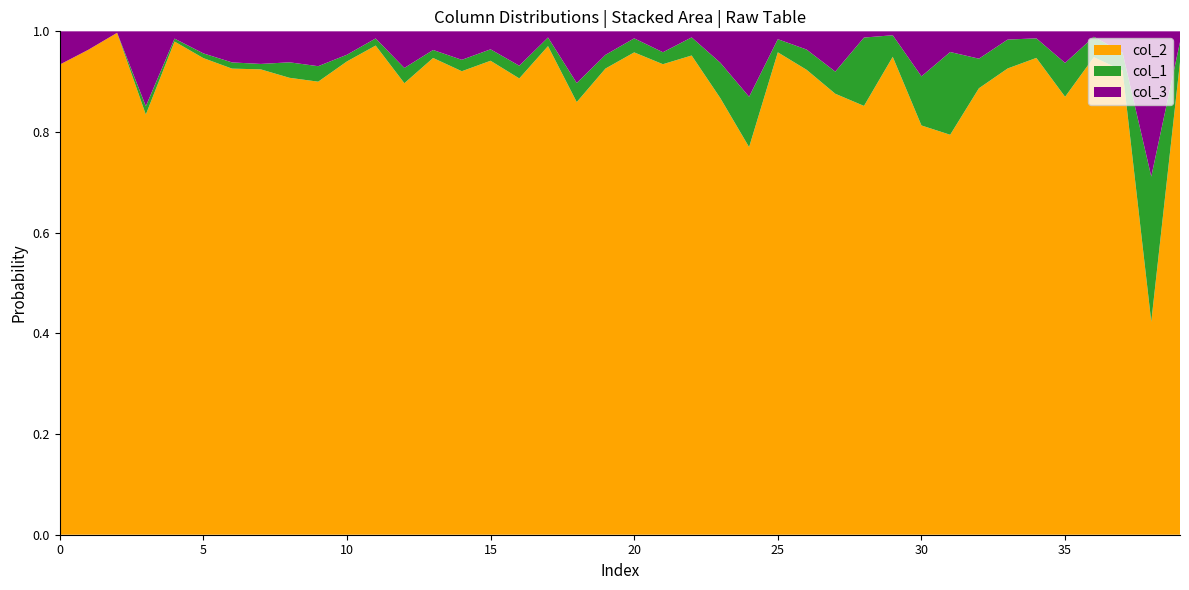

Reading left to right, extract all data points from this chart.

col_2: 0=268	1=316	2=343	3=101	4=339	5=303	6=225	7=257	8=118	9=117	10=283	11=344	12=148	13=358	14=244	15=290	16=252	17=397	18=159	19=238	20=275	21=315	22=238	23=111	24=77	25=368	26=230	27=219	28=69	29=244	30=100	31=58	32=196	33=226	34=341	35=194	36=351	37=391	38=22	39=355
col_1: 0=0	1=0	2=0	3=2	4=2	5=3	6=3	7=3	8=4	9=4	10=4	11=5	12=5	13=6	14=6	15=7	16=7	17=7	18=7	19=7	20=8	21=8	22=9	23=9	24=10	25=10	26=10	27=11	28=11	29=11	30=12	31=12	32=13	33=14	34=14	35=15	36=15	37=15	38=15	39=15
col_3: 0=19	1=12	2=1	3=18	4=5	5=14	6=15	7=18	8=8	9=9	10=14	11=5	12=12	13=14	14=15	15=11	16=19	17=5	18=19	19=12	20=4	21=14	22=3	23=8	24=13	25=6	26=9	27=20	28=1	29=2	30=11	31=3	32=12	33=4	34=5	35=14	36=4	37=18	38=15	39=8